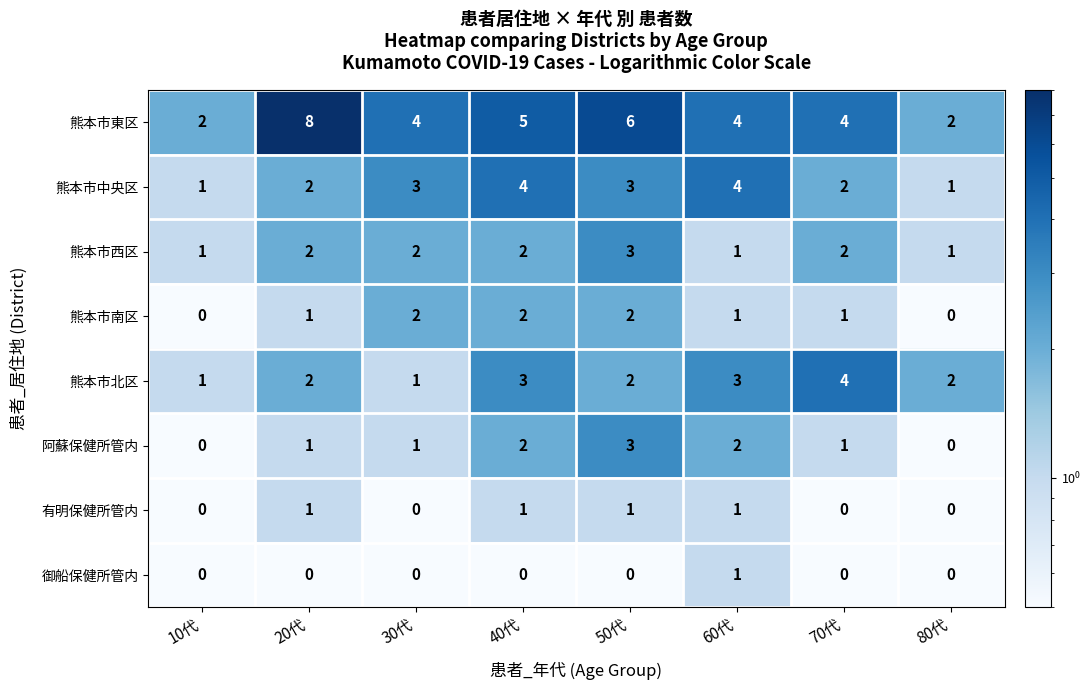

The 熊本市東区 series shows 2 at 10代. True or false?

True